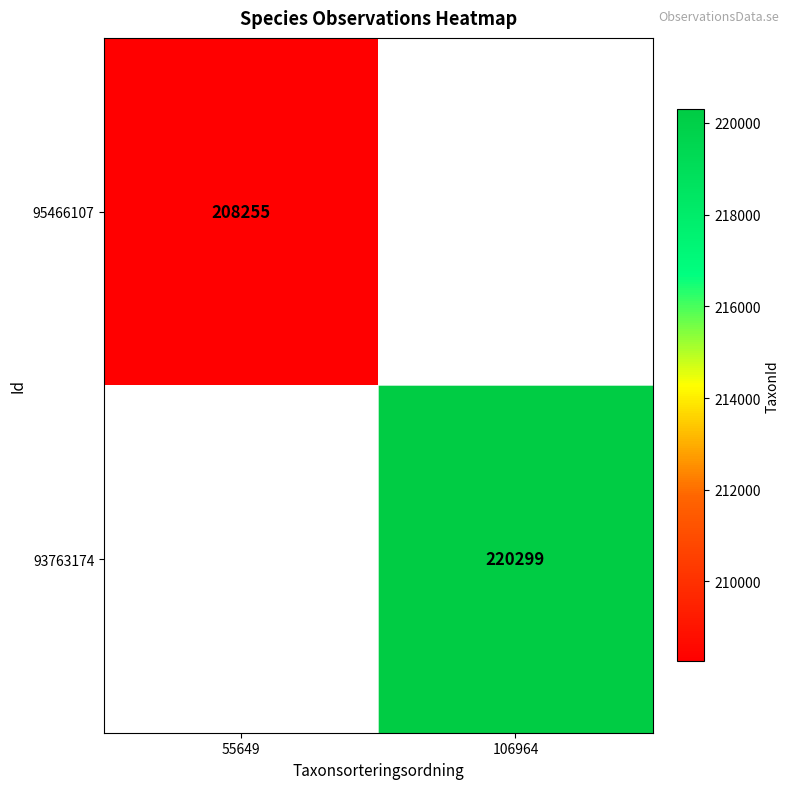

True or false: 93763174 has a value of 220299 at 106964.

True